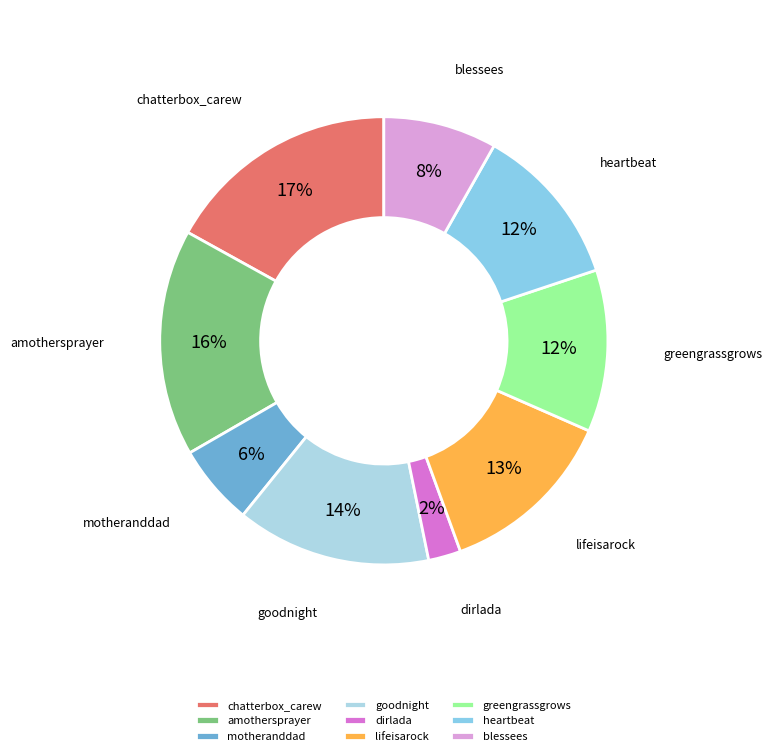

How many segments does this pie chart have?

9